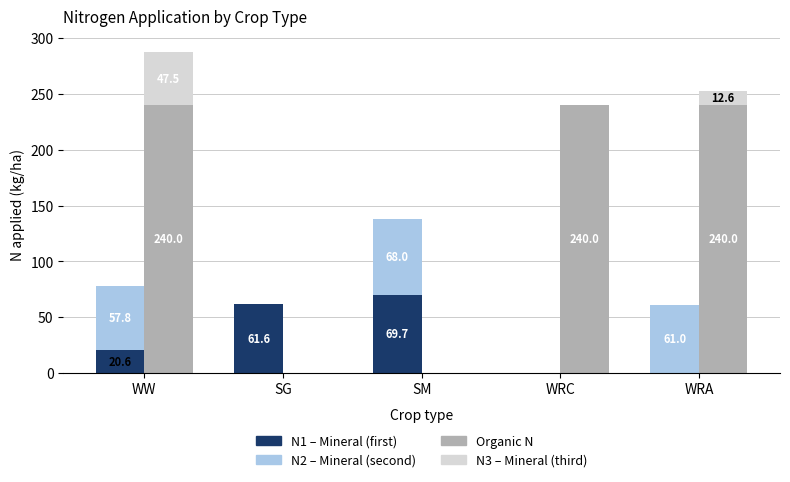

Which series has the largest range (max minus min)?

Organic N